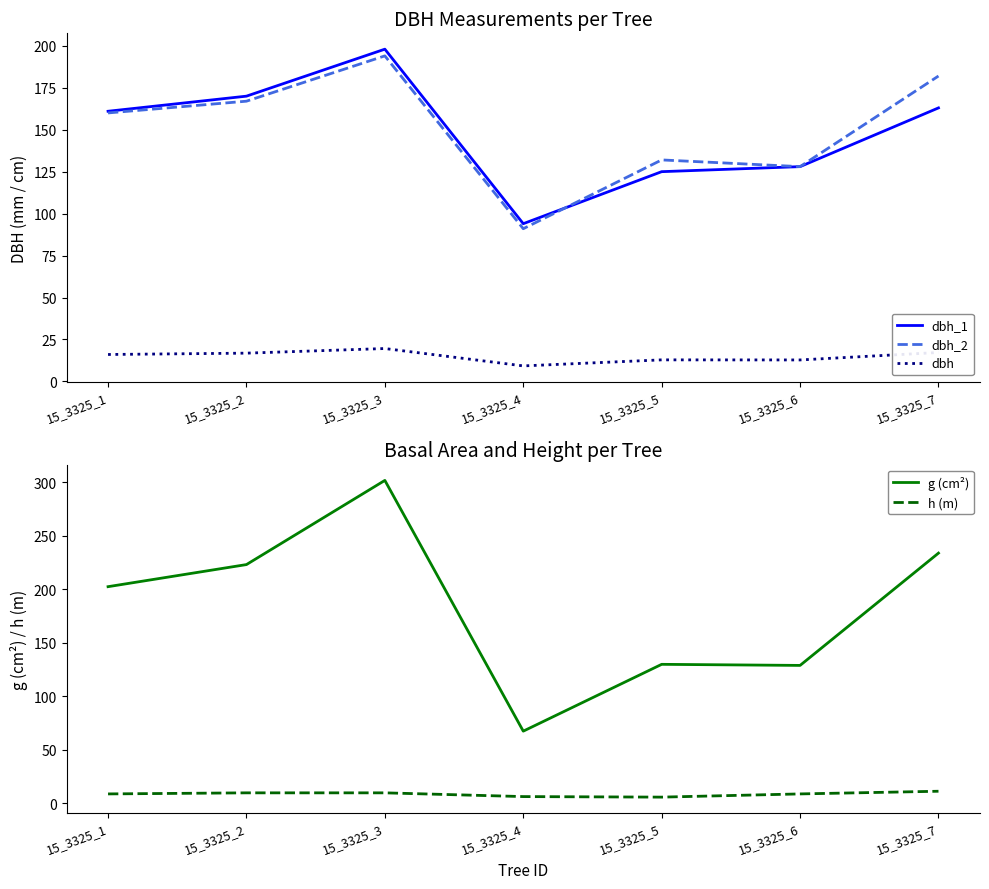

What is the value of the g (cm²) point at the 5th from the left?

129.7